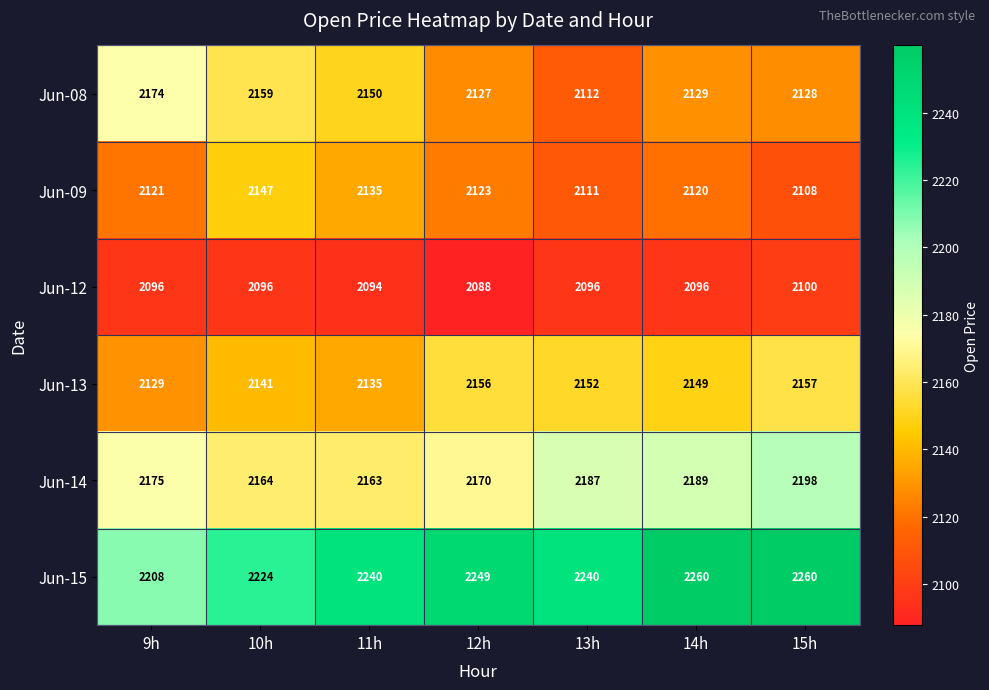

What is the total value across all series at 13h?

12898